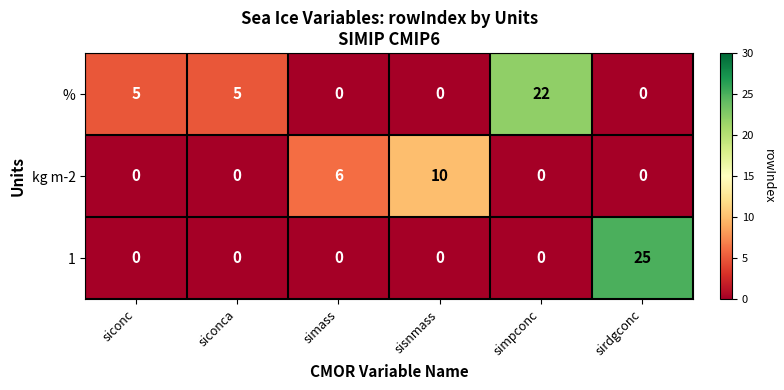

List the series in order of their peak value, highest first.

1, %, kg m-2